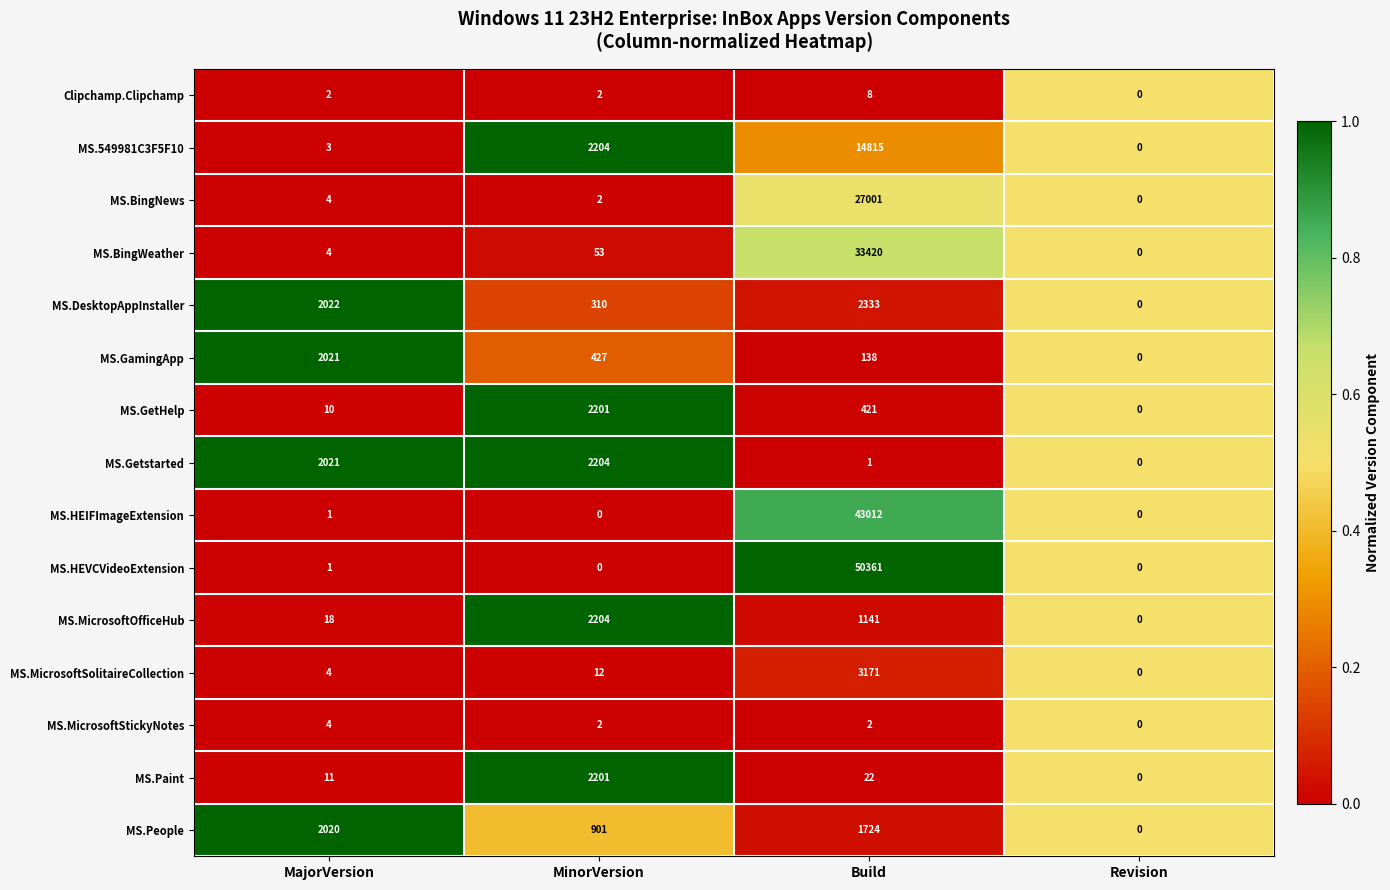

The MS.HEVCVideoExtension series shows 50361 at Build. True or false?

True